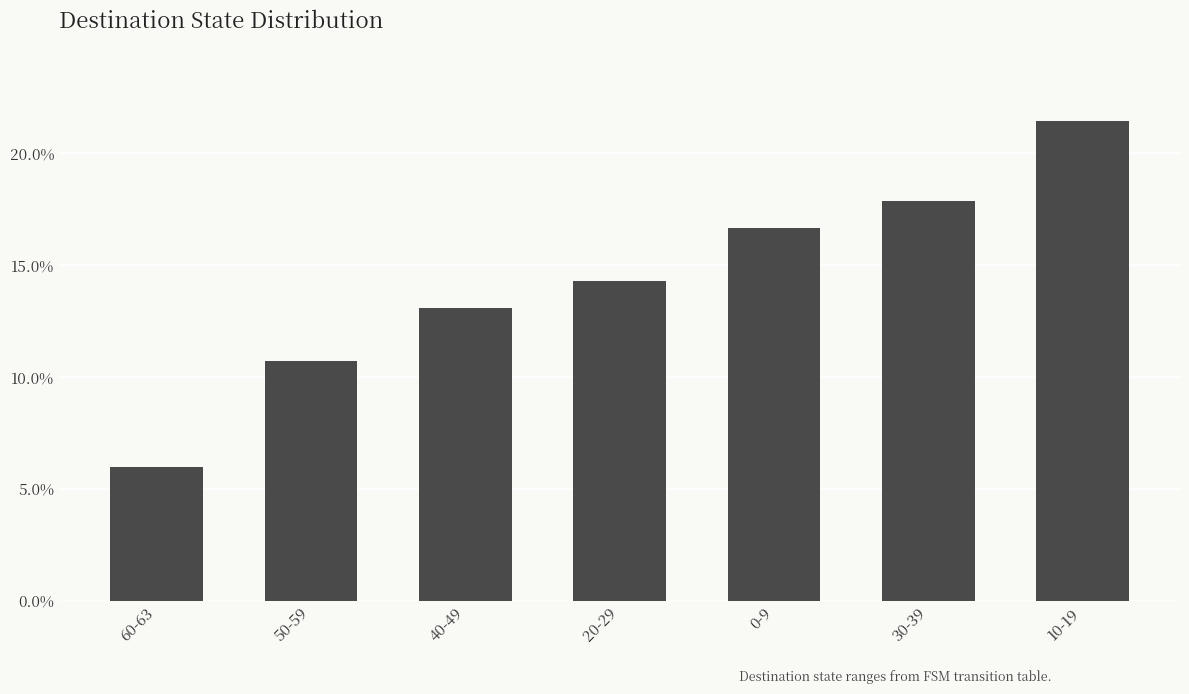

What is the average value?

0.1